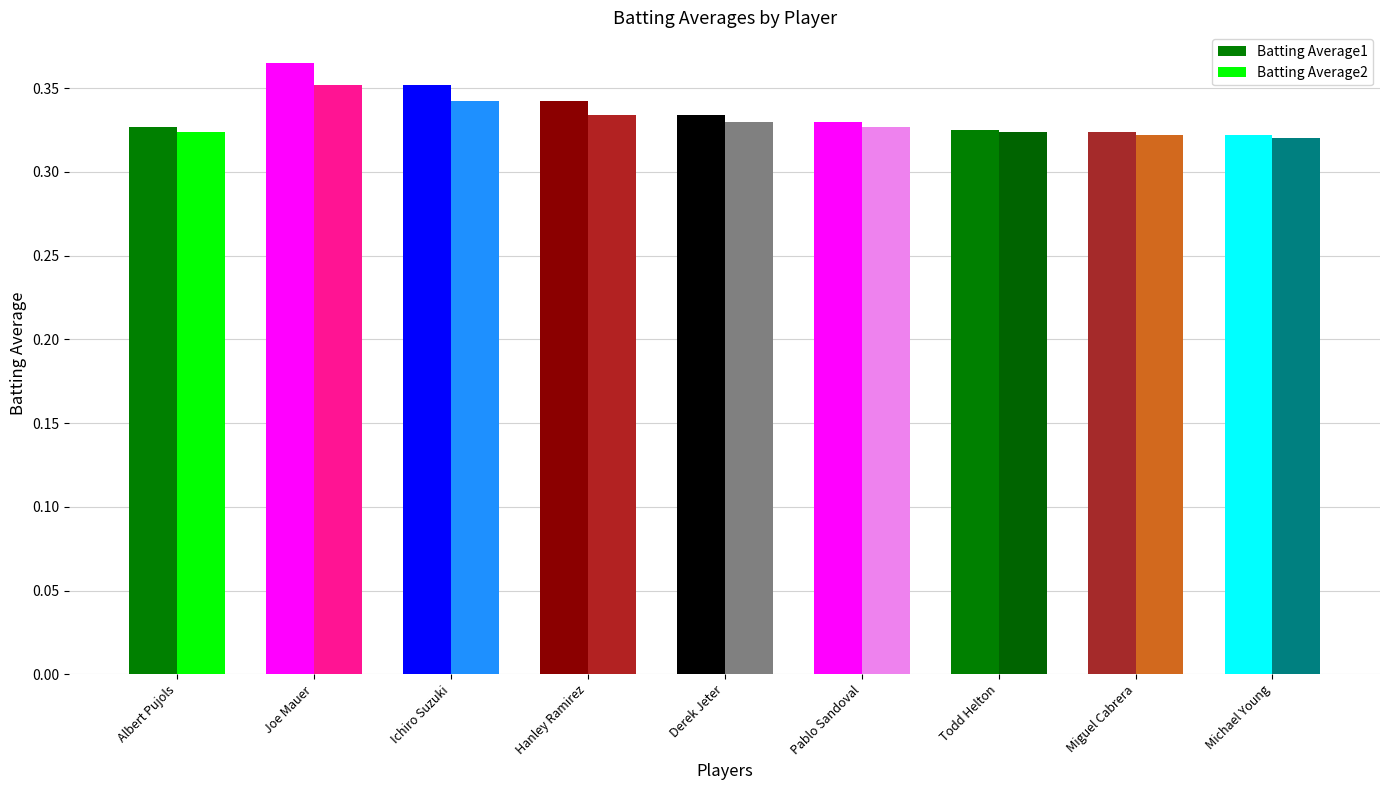

The value of Batting Average1 at Todd Helton is 0.1. True or false?

False